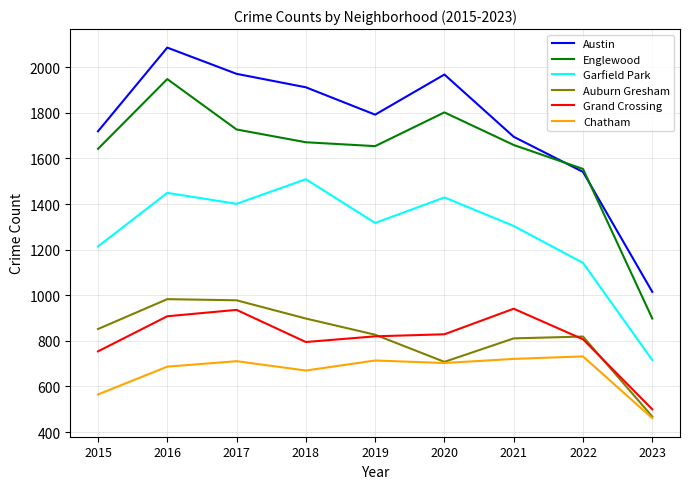

What is the difference between the Austin values at 2021 and 2015?

24